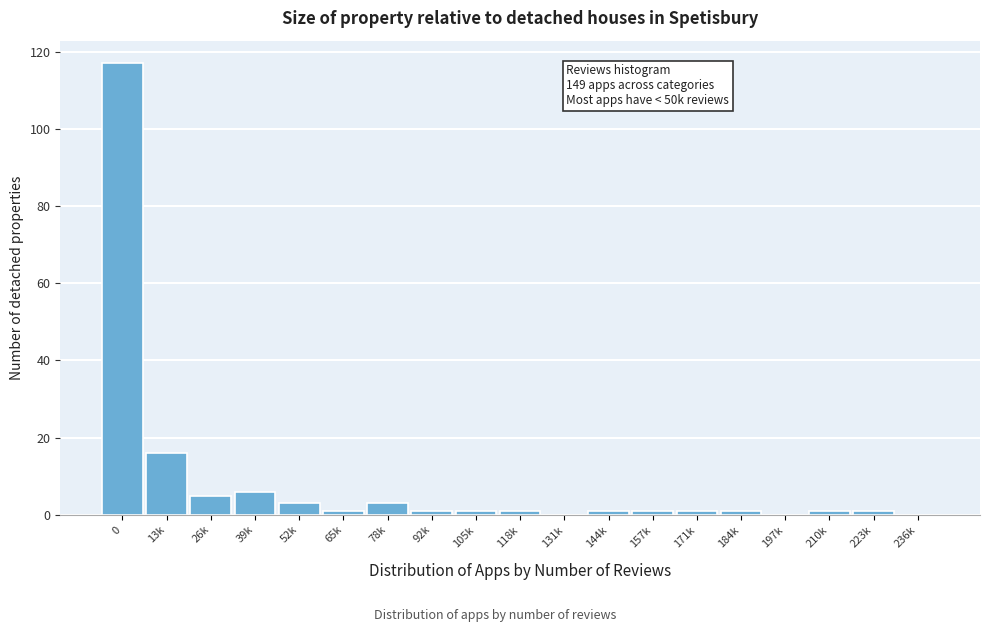

Reading left to right, what are all the values shown in this chart?

0=117	13k=16	26k=5	39k=6	52k=3	65k=1	78k=3	92k=1	105k=1	118k=1	131k=0	144k=1	157k=1	171k=1	184k=1	197k=0	210k=1	223k=1	236k=0